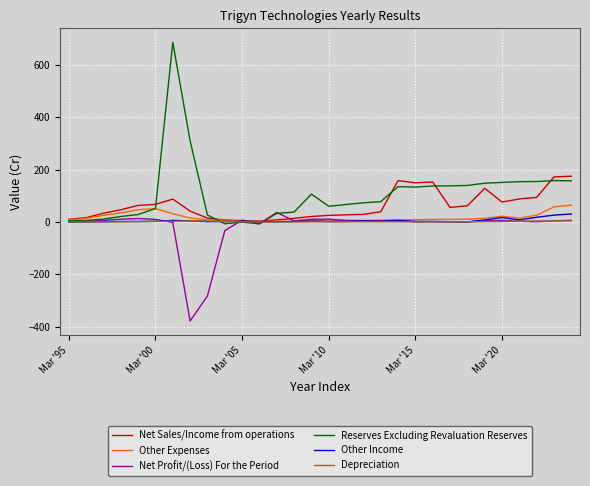

Which series has the widest spread of values?

Reserves Excluding Revaluation Reserves